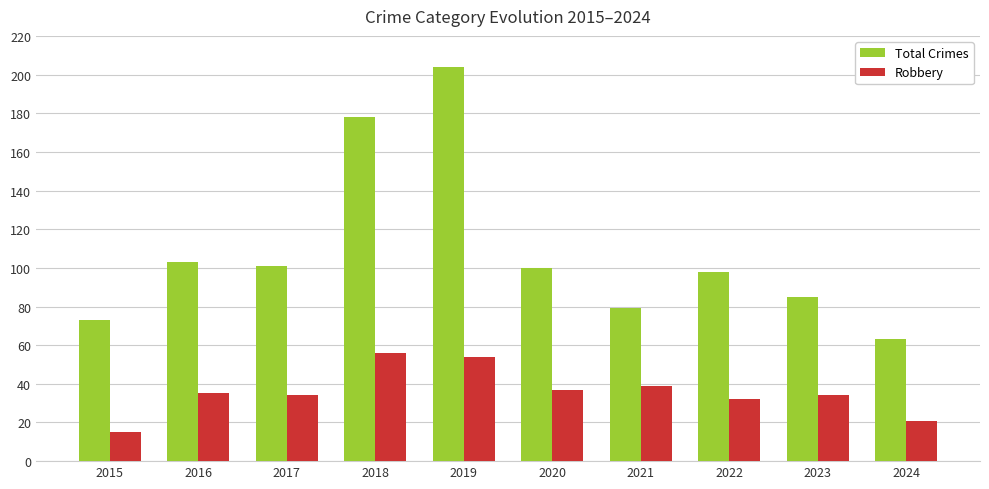

Is it true that Robbery equals 7 at 2015?

False